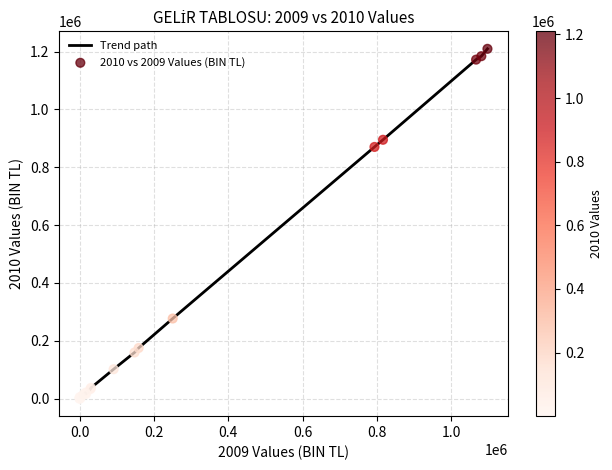

What is the greatest value displayed?

1209627.3